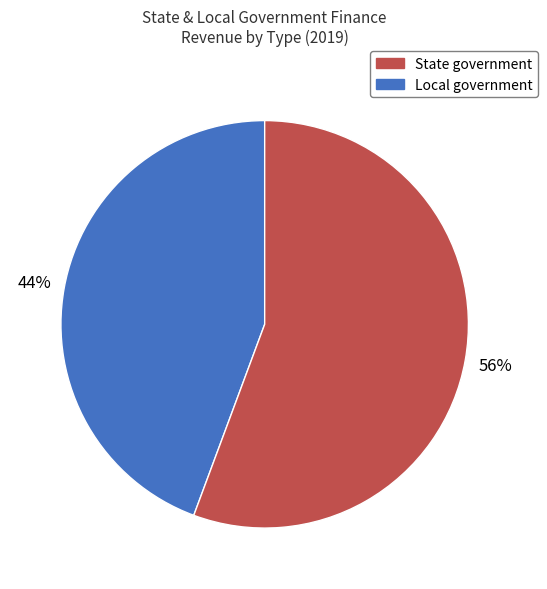

To the nearest percent, what is the average slice percentage?

50%